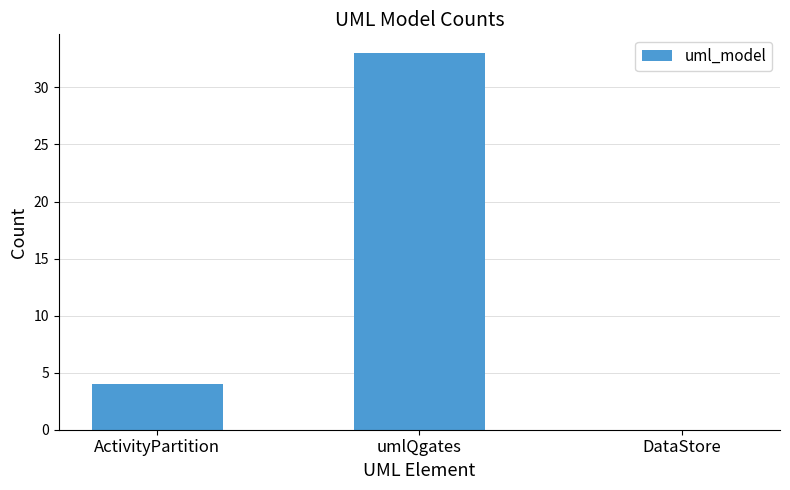

True or false: the data shows 8 at umlQgates.

False